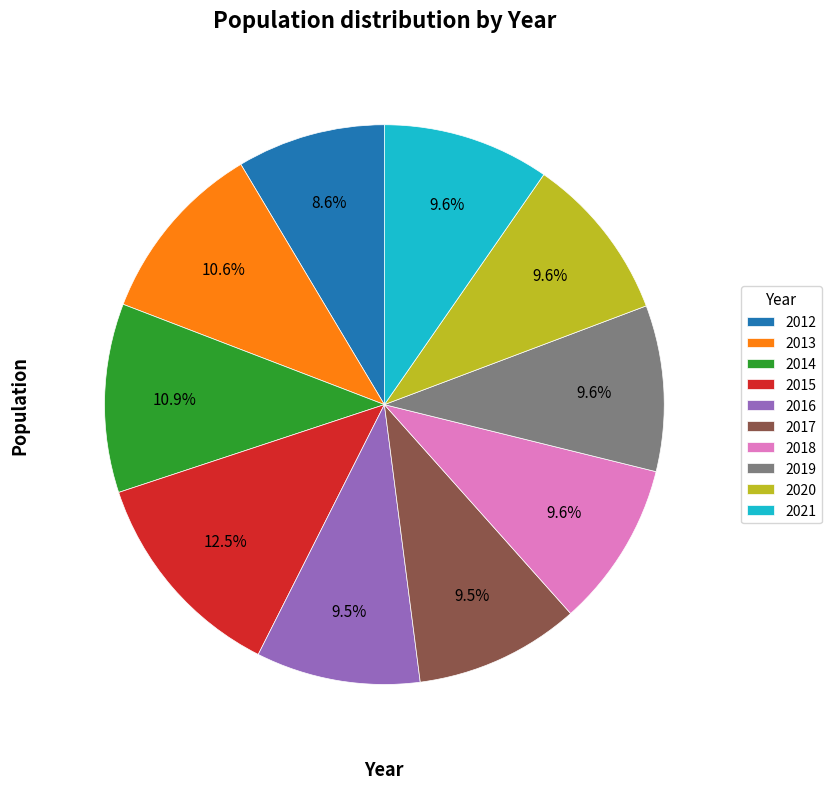

Does 2019 account for over 50% of the chart?

No